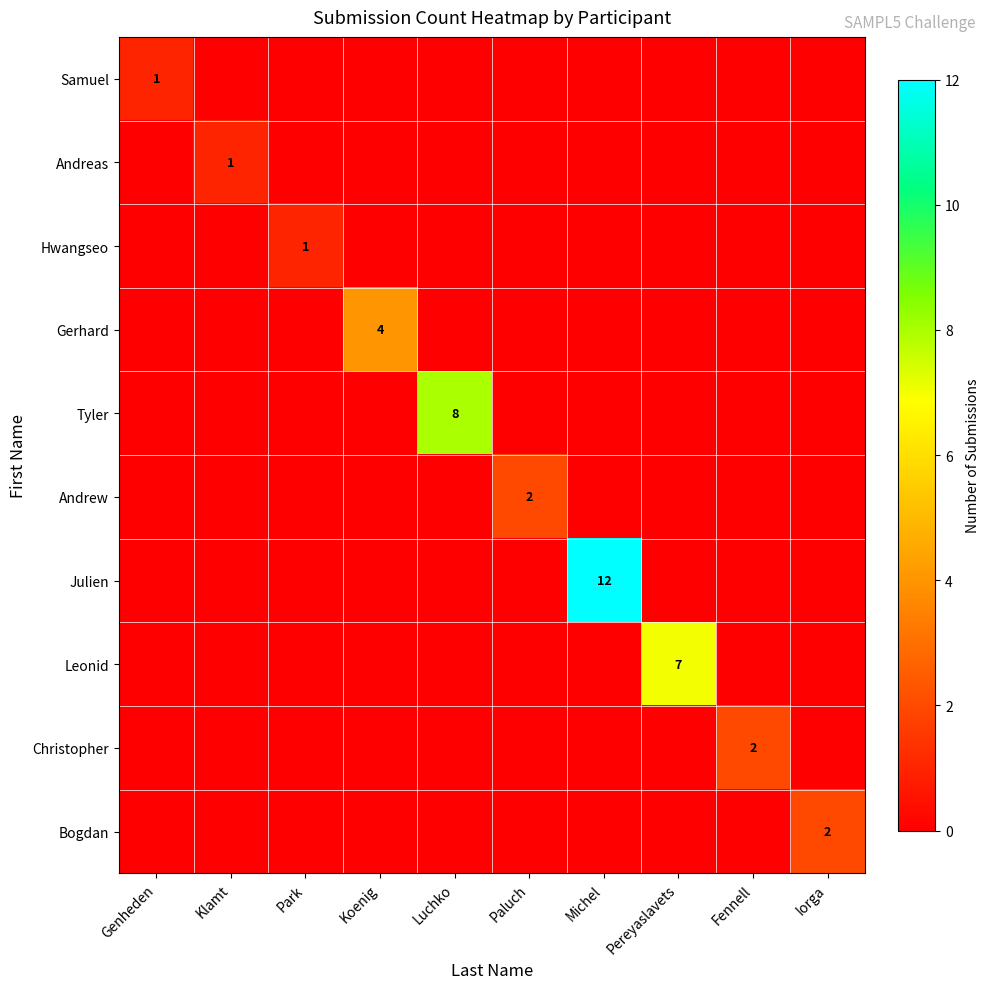

What is the spread (max minus min) of values at Iorga?

2